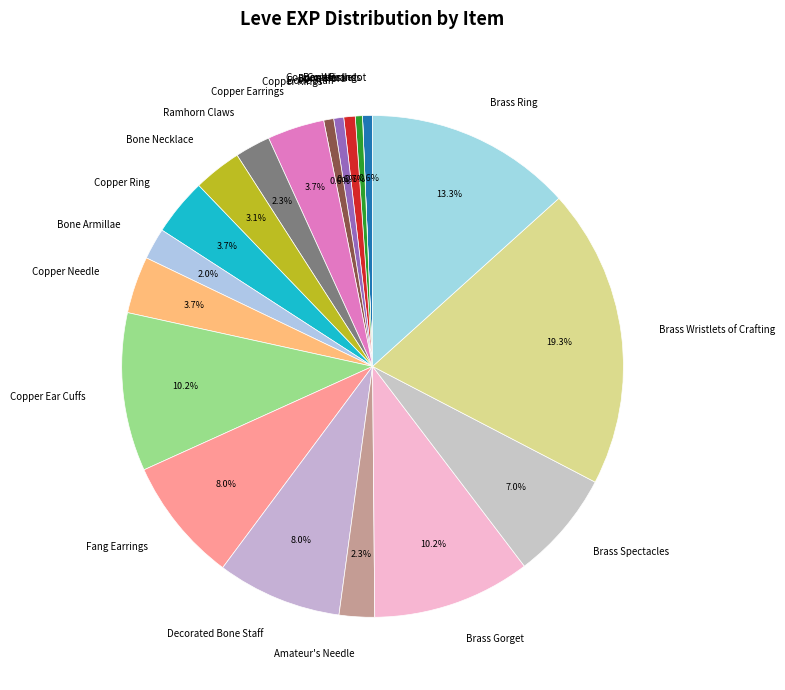

Which has a higher value, Brass Gorget or Copper Ingot?

Brass Gorget